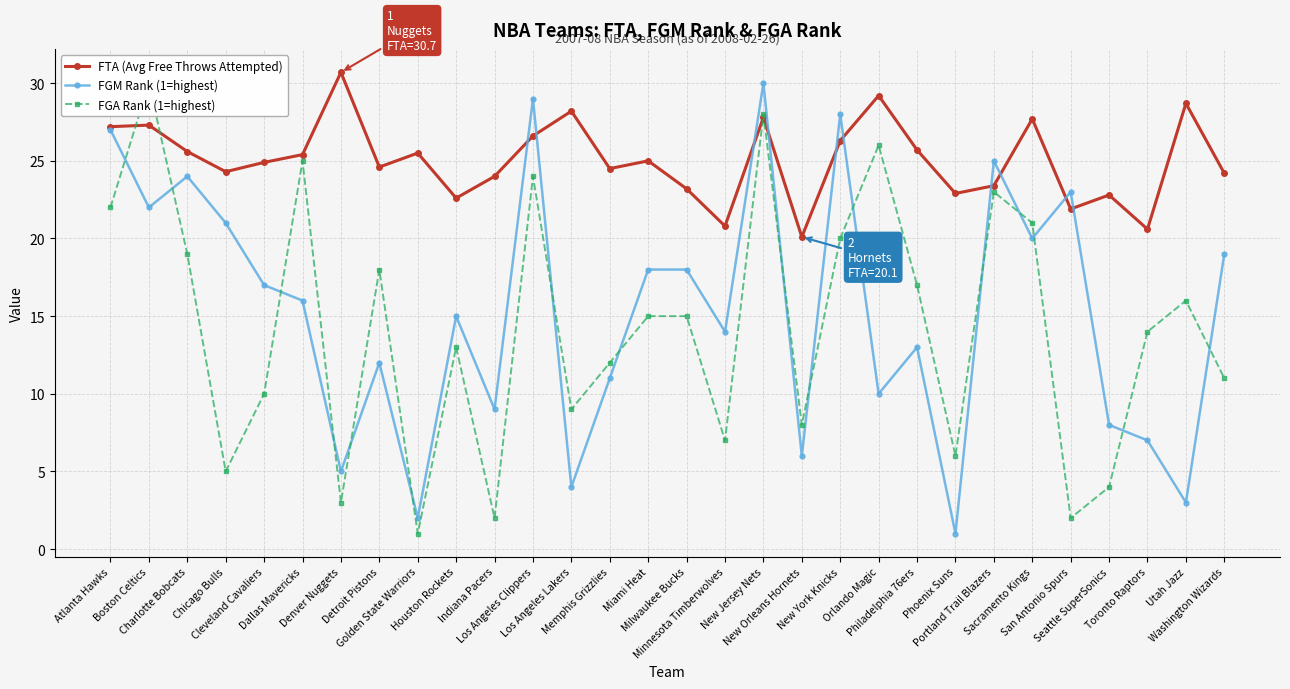

What is the sum of the FGA Rank (1=highest) values at Golden State Warriors and Minnesota Timberwolves?

8.0